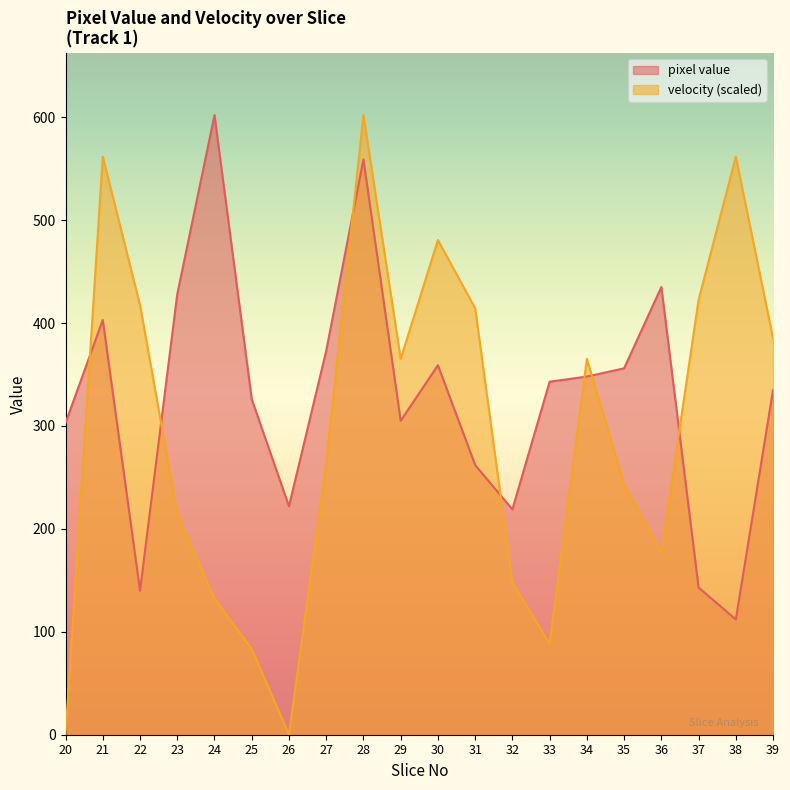

Which series ends up on top after the final intersection of pixel value and velocity?

velocity